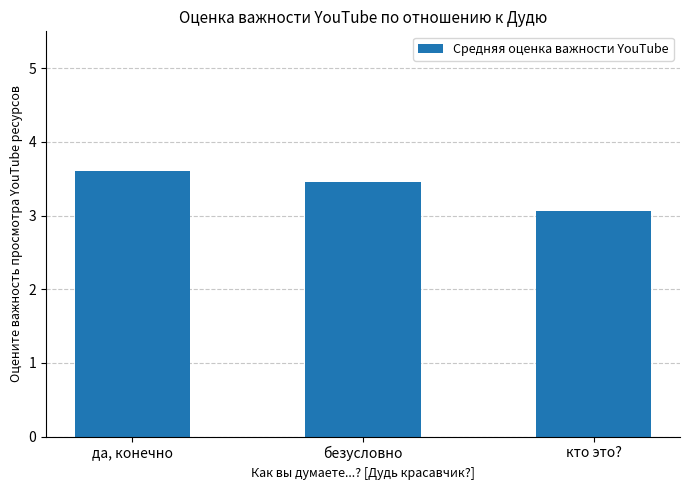

How many values are between 3 and 4?

3